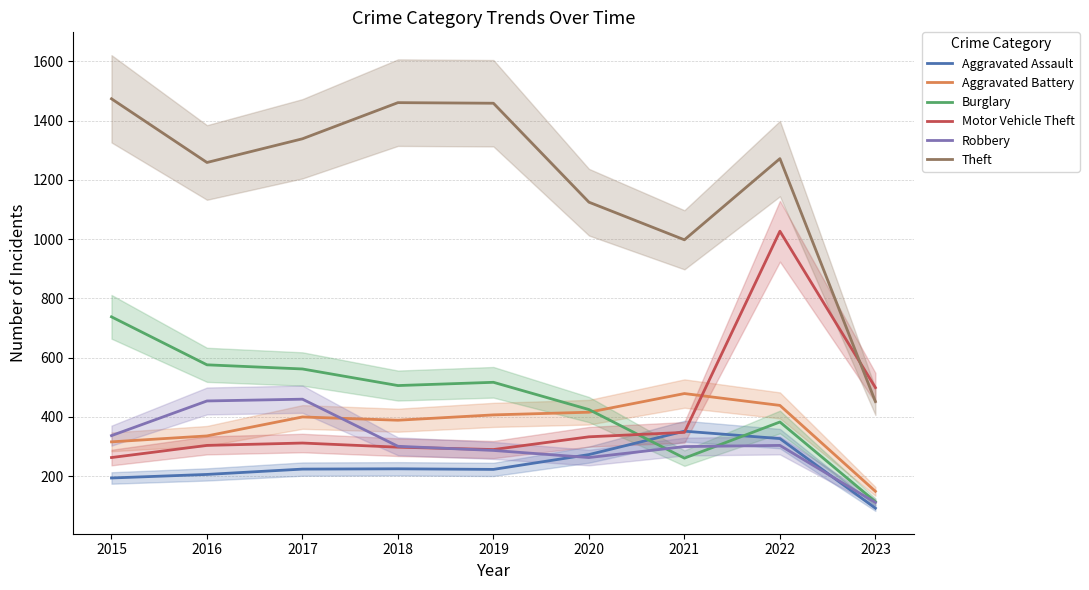

What is the value of the Aggravated Assault point at the 7th from the left?

352